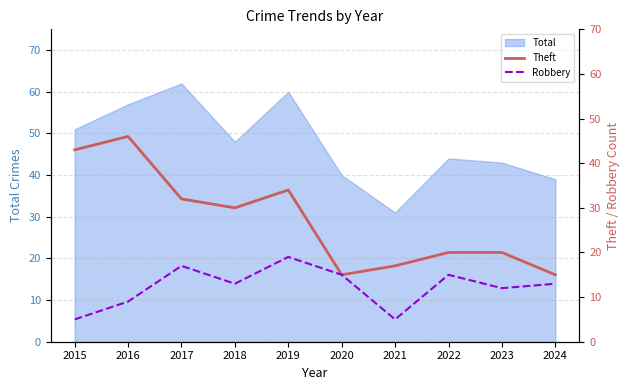

List the labels in order of Theft value, smallest first.

2020, 2024, 2021, 2022, 2023, 2018, 2017, 2019, 2015, 2016